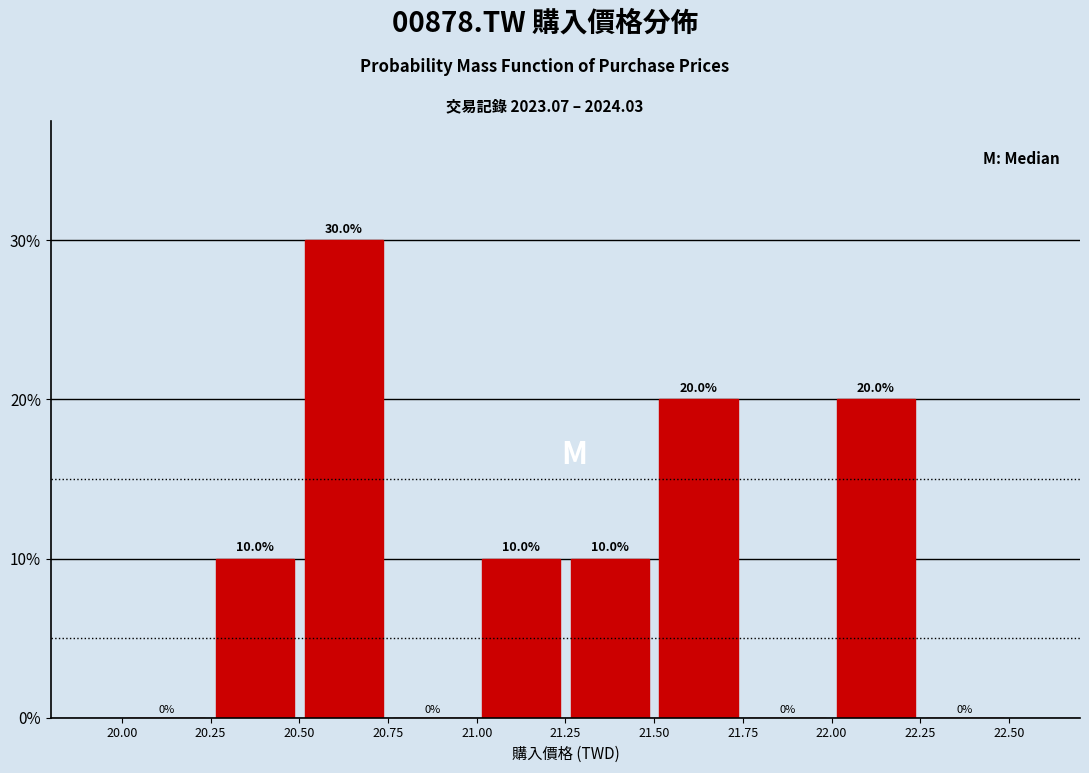

Reading left to right, list every bar in this chart as the range it spans on the x-axis followed by its height.

20.00 to 20.25: 0.0
20.25 to 20.50: 10.0
20.50 to 20.75: 30.0
20.75 to 21.00: 0.0
21.00 to 21.25: 10.0
21.25 to 21.50: 10.0
21.50 to 21.75: 20.0
21.75 to 22.00: 0.0
22.00 to 22.25: 20.0
22.25 to 22.50: 0.0